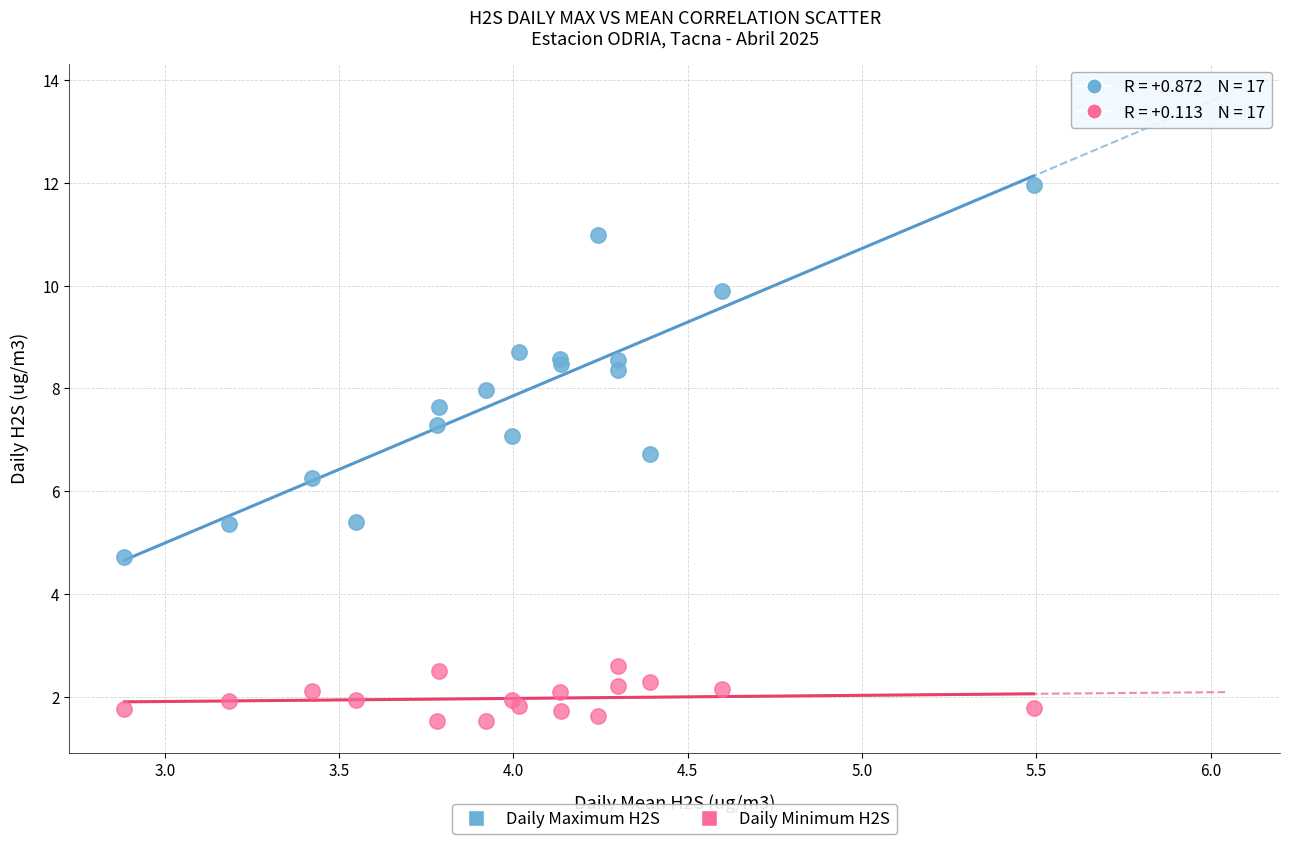

What are all the series names shown in the legend?

Daily Maximum H2S, Daily Minimum H2S